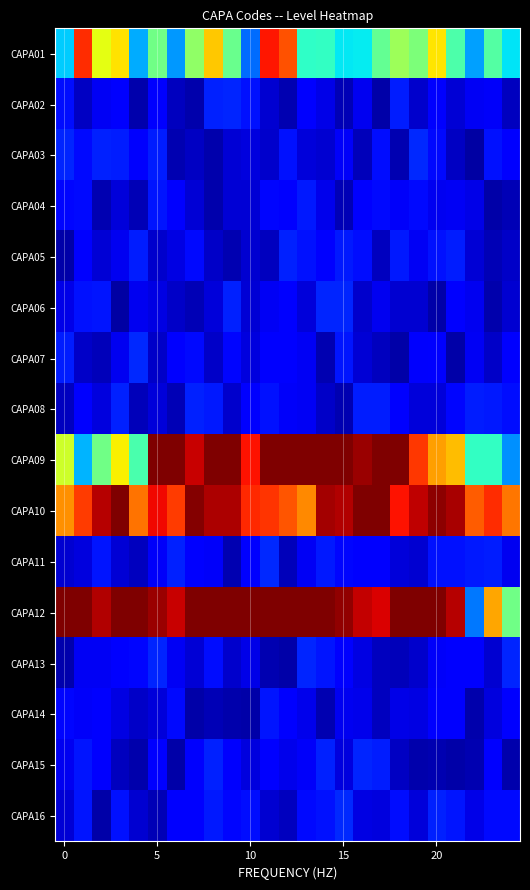

List the series in order of their peak value, highest first.

CAPA09, CAPA12, CAPA10, CAPA01, CAPA16, CAPA11, CAPA03, CAPA07, CAPA13, CAPA06, CAPA02, CAPA15, CAPA08, CAPA05, CAPA04, CAPA14